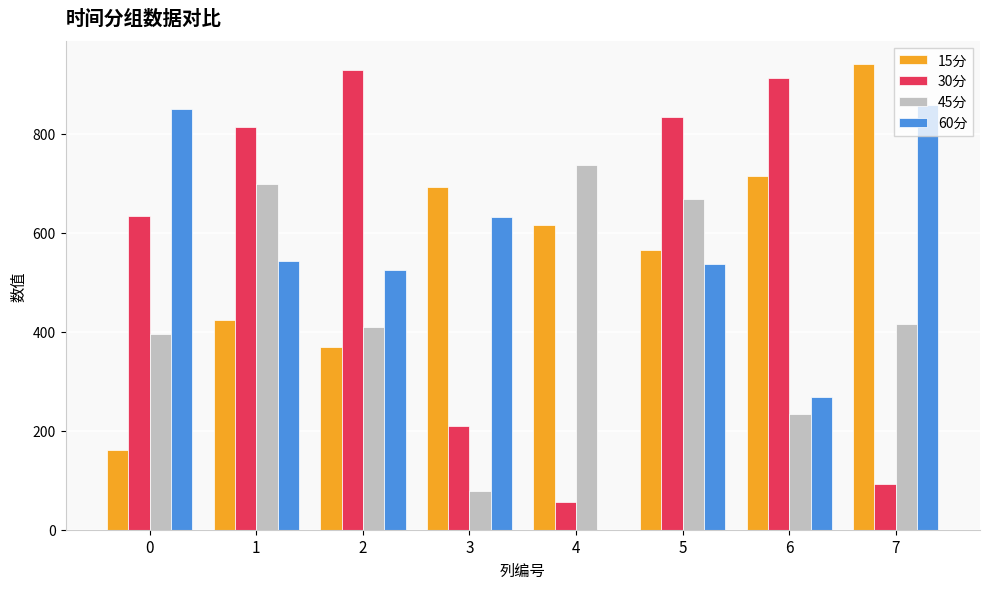

How many groups of bars are there?

8